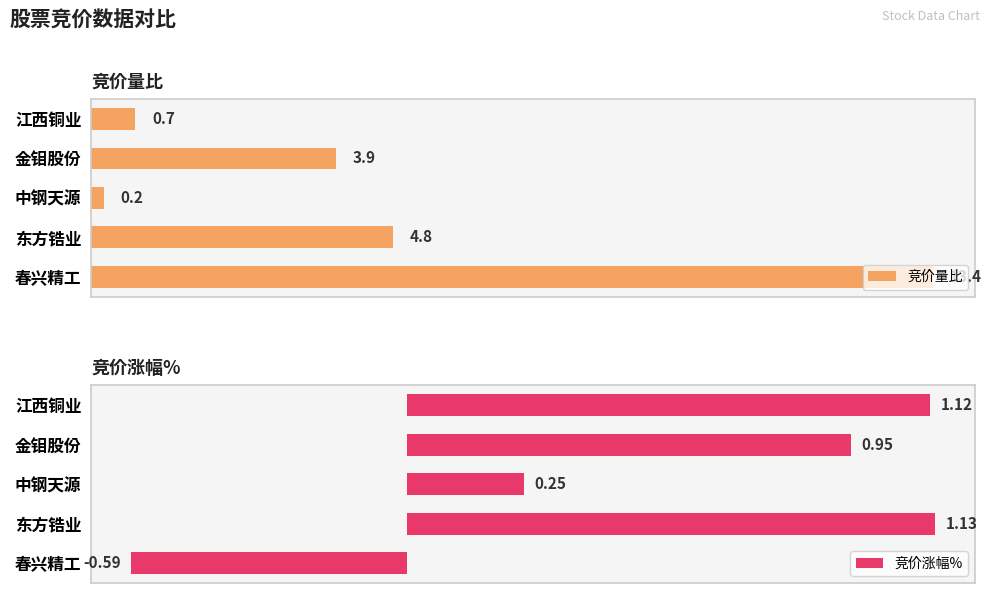

Where is 竞价量比 nearest to the value 6?

东方锆业